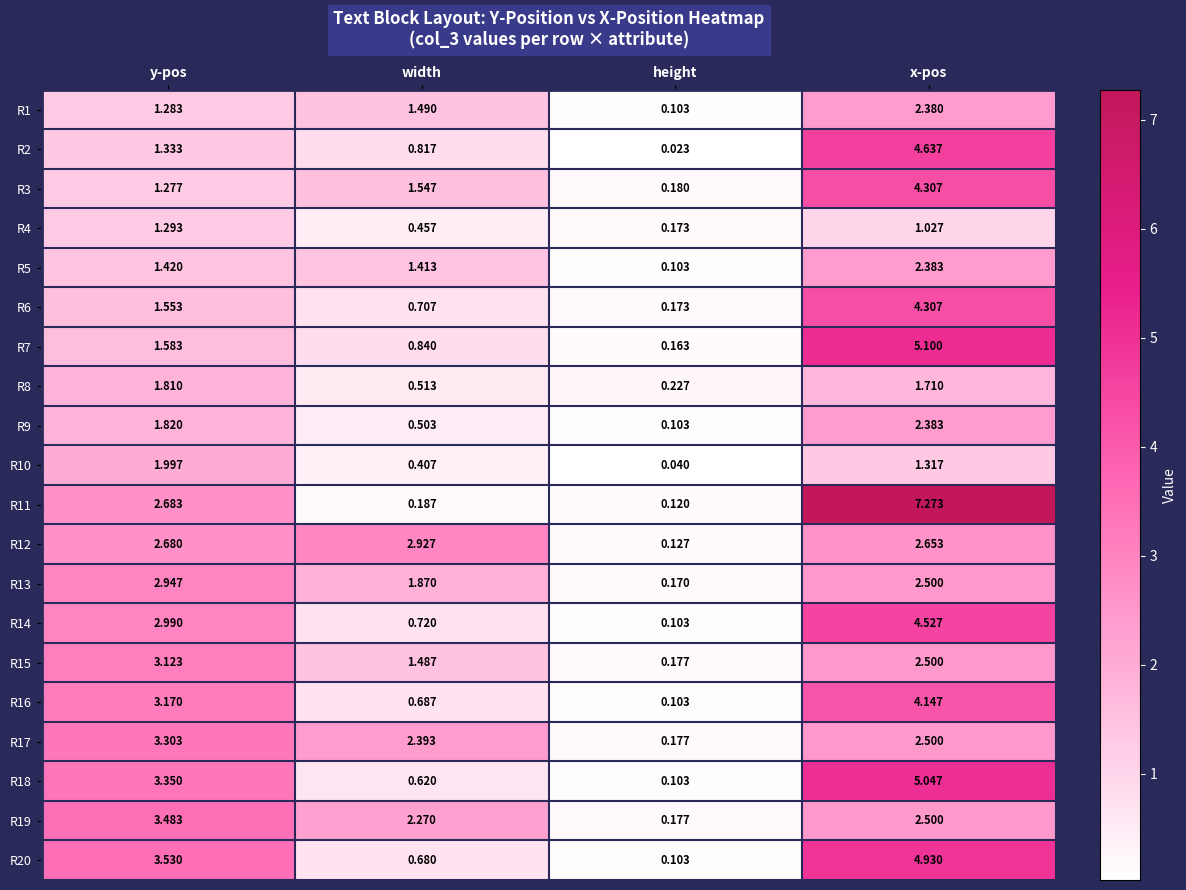

Rank the categories by R10 value from lowest to highest.

height, width, x-pos, y-pos